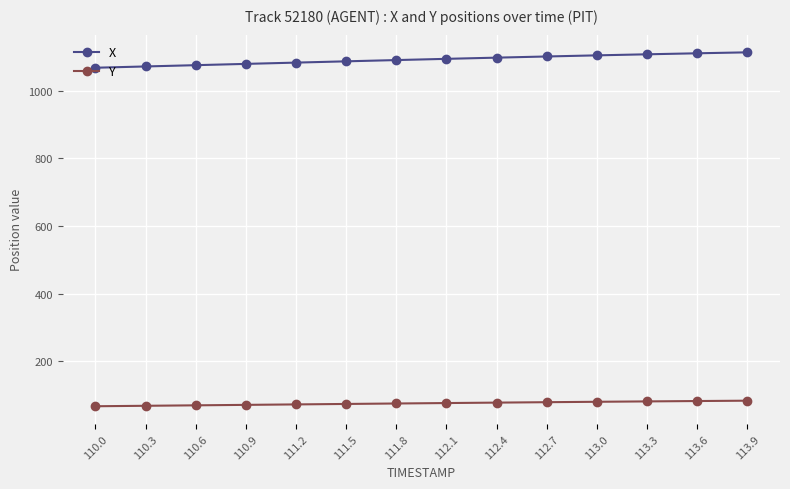

True or false: Y and X cross at least once.

False